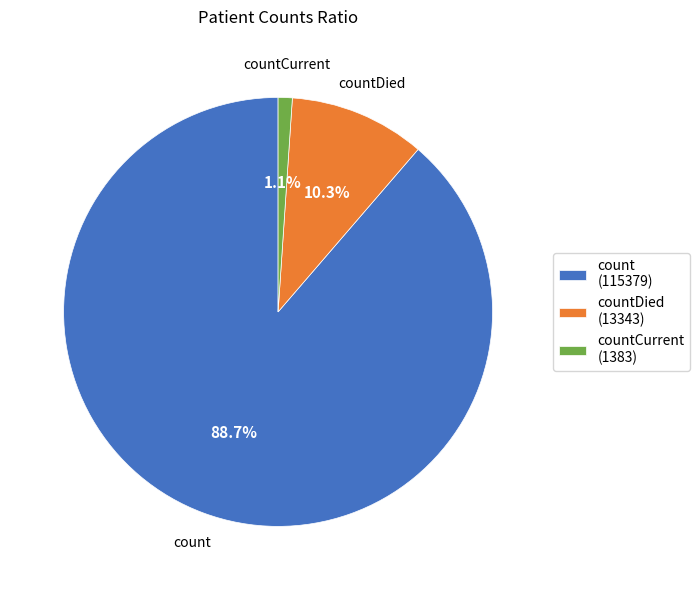

What percentage is NOT represented by countCurrent (1383)?

98.9%